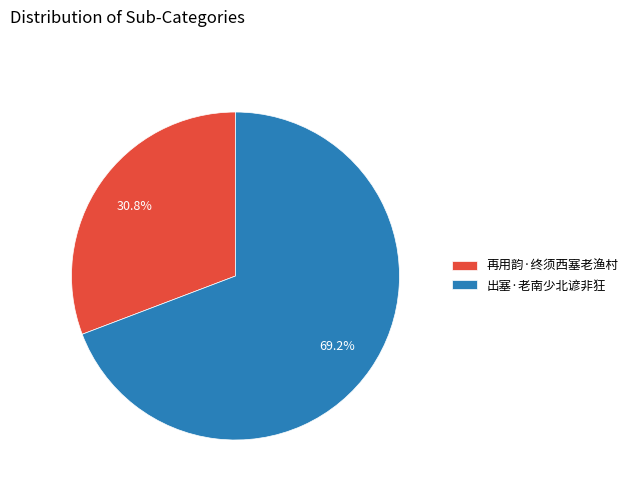

What is the ratio of the value at 再用韵·终须西塞老渔村 to the value at 出塞·老南少北谚非狂?

0.4